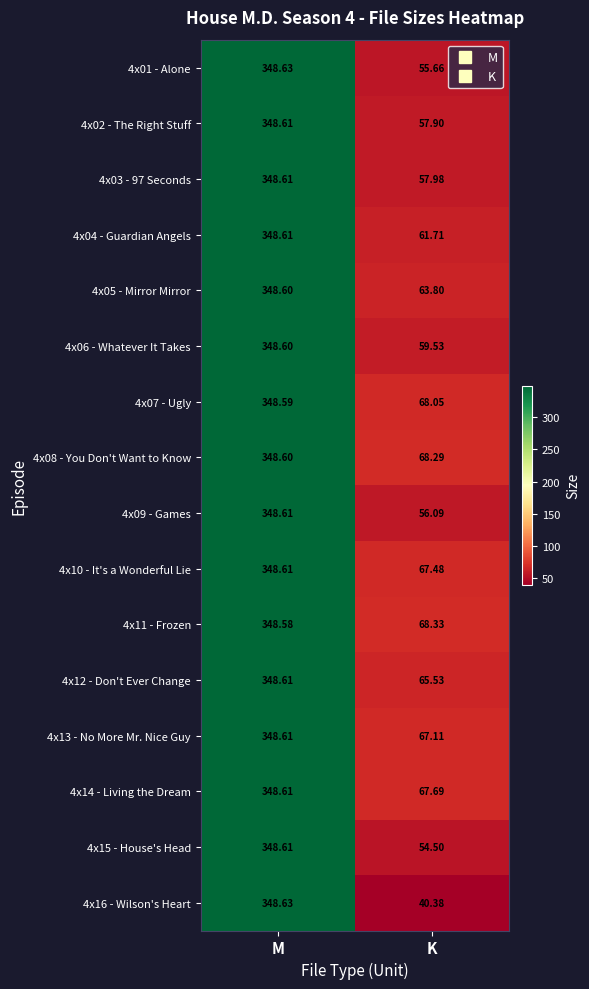

Rank the series at K from lowest to highest value.

4x16 - Wilson's Heart, 4x15 - House's Head, 4x01 - Alone, 4x09 - Games, 4x02 - The Right Stuff, 4x03 - 97 Seconds, 4x06 - Whatever It Takes, 4x04 - Guardian Angels, 4x05 - Mirror Mirror, 4x12 - Don't Ever Change, 4x13 - No More Mr. Nice Guy, 4x10 - It's a Wonderful Lie, 4x14 - Living the Dream, 4x07 - Ugly, 4x08 - You Don't Want to Know, 4x11 - Frozen